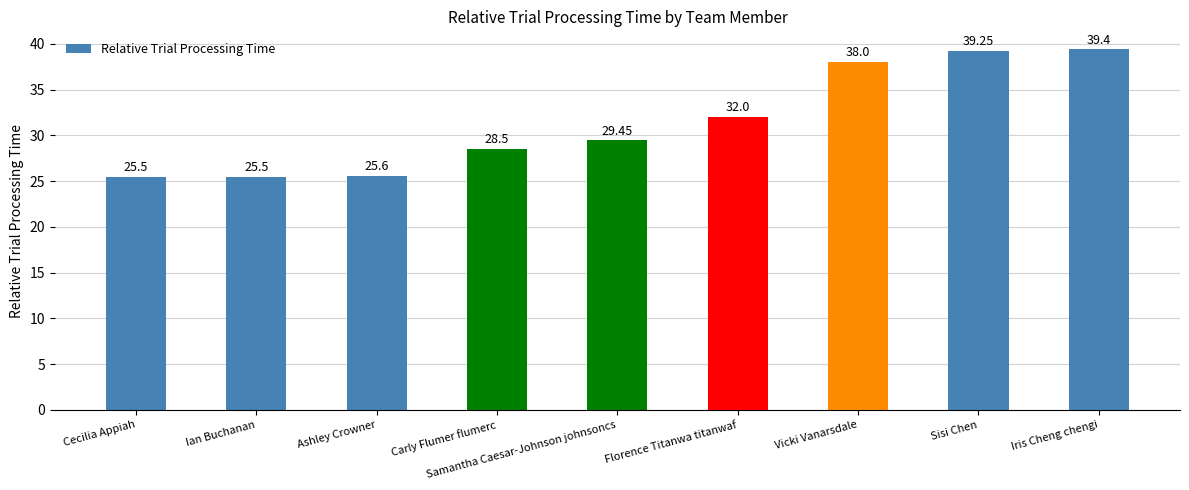

True or false: the data shows 39.4 at Iris Cheng chengi.

True